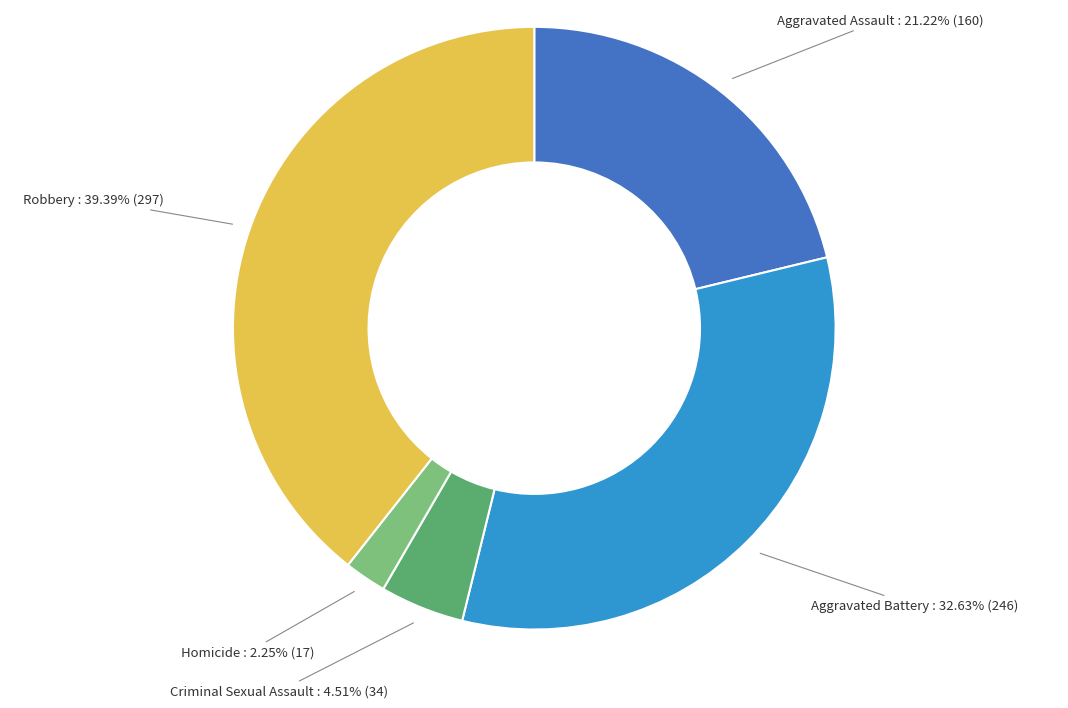

What percentage is the Aggravated Assault slice, to the nearest percent?

21%